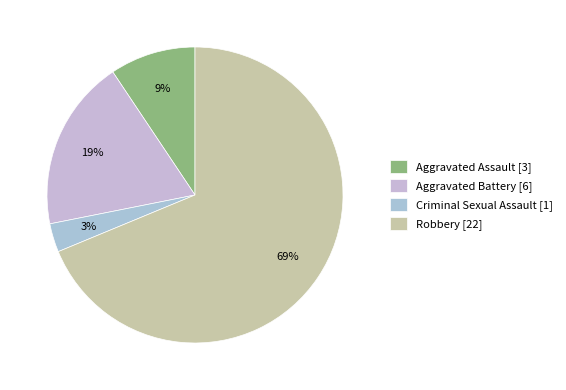

What is the ratio of the value at Aggravated Assault to the value at Robbery?

0.1